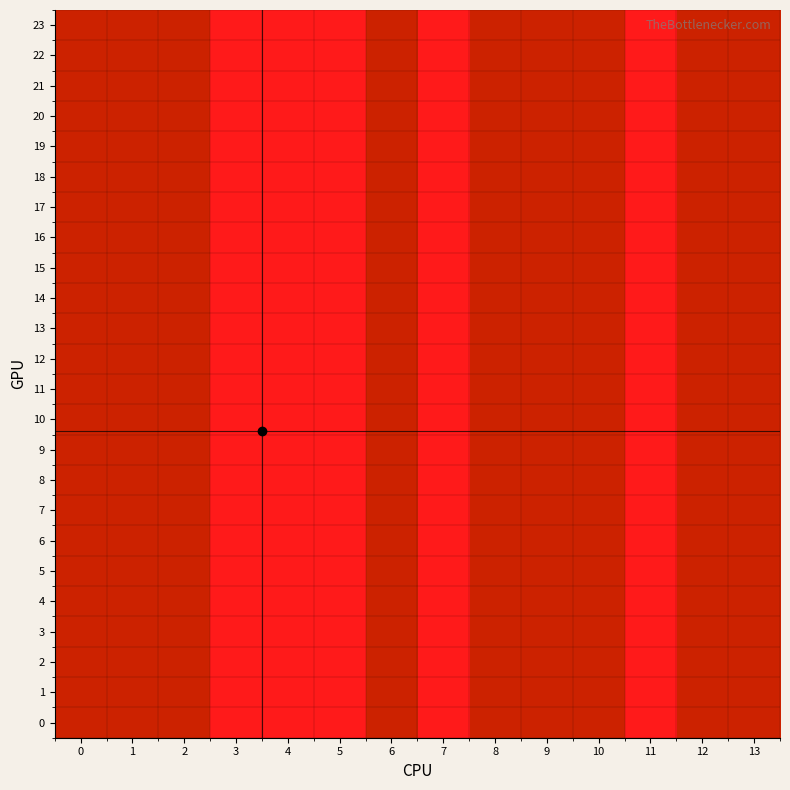

Reading left to right, what are all the values shown in this chart?

0: 0=2	1=2	2=2	3=1	4=1	5=1	6=2	7=1	8=2	9=2	10=2	11=1	12=2	13=2
1: 0=2	1=2	2=2	3=1	4=1	5=1	6=2	7=1	8=2	9=2	10=2	11=1	12=2	13=2
2: 0=2	1=2	2=2	3=1	4=1	5=1	6=2	7=1	8=2	9=2	10=2	11=1	12=2	13=2
3: 0=2	1=2	2=2	3=1	4=1	5=1	6=2	7=1	8=2	9=2	10=2	11=1	12=2	13=2
4: 0=2	1=2	2=2	3=1	4=1	5=1	6=2	7=1	8=2	9=2	10=2	11=1	12=2	13=2
5: 0=2	1=2	2=2	3=1	4=1	5=1	6=2	7=1	8=2	9=2	10=2	11=1	12=2	13=2
6: 0=2	1=2	2=2	3=1	4=1	5=1	6=2	7=1	8=2	9=2	10=2	11=1	12=2	13=2
7: 0=2	1=2	2=2	3=1	4=1	5=1	6=2	7=1	8=2	9=2	10=2	11=1	12=2	13=2
8: 0=2	1=2	2=2	3=1	4=1	5=1	6=2	7=1	8=2	9=2	10=2	11=1	12=2	13=2
9: 0=2	1=2	2=2	3=1	4=1	5=1	6=2	7=1	8=2	9=2	10=2	11=1	12=2	13=2
10: 0=2	1=2	2=2	3=1	4=1	5=1	6=2	7=1	8=2	9=2	10=2	11=1	12=2	13=2
11: 0=2	1=2	2=2	3=1	4=1	5=1	6=2	7=1	8=2	9=2	10=2	11=1	12=2	13=2
12: 0=2	1=2	2=2	3=1	4=1	5=1	6=2	7=1	8=2	9=2	10=2	11=1	12=2	13=2
13: 0=2	1=2	2=2	3=1	4=1	5=1	6=2	7=1	8=2	9=2	10=2	11=1	12=2	13=2
14: 0=2	1=2	2=2	3=1	4=1	5=1	6=2	7=1	8=2	9=2	10=2	11=1	12=2	13=2
15: 0=2	1=2	2=2	3=1	4=1	5=1	6=2	7=1	8=2	9=2	10=2	11=1	12=2	13=2
16: 0=2	1=2	2=2	3=1	4=1	5=1	6=2	7=1	8=2	9=2	10=2	11=1	12=2	13=2
17: 0=2	1=2	2=2	3=1	4=1	5=1	6=2	7=1	8=2	9=2	10=2	11=1	12=2	13=2
18: 0=2	1=2	2=2	3=1	4=1	5=1	6=2	7=1	8=2	9=2	10=2	11=1	12=2	13=2
19: 0=2	1=2	2=2	3=1	4=1	5=1	6=2	7=1	8=2	9=2	10=2	11=1	12=2	13=2
20: 0=2	1=2	2=2	3=1	4=1	5=1	6=2	7=1	8=2	9=2	10=2	11=1	12=2	13=2
21: 0=2	1=2	2=2	3=1	4=1	5=1	6=2	7=1	8=2	9=2	10=2	11=1	12=2	13=2
22: 0=2	1=2	2=2	3=1	4=1	5=1	6=2	7=1	8=2	9=2	10=2	11=1	12=2	13=2
23: 0=2	1=2	2=2	3=1	4=1	5=1	6=2	7=1	8=2	9=2	10=2	11=1	12=2	13=2